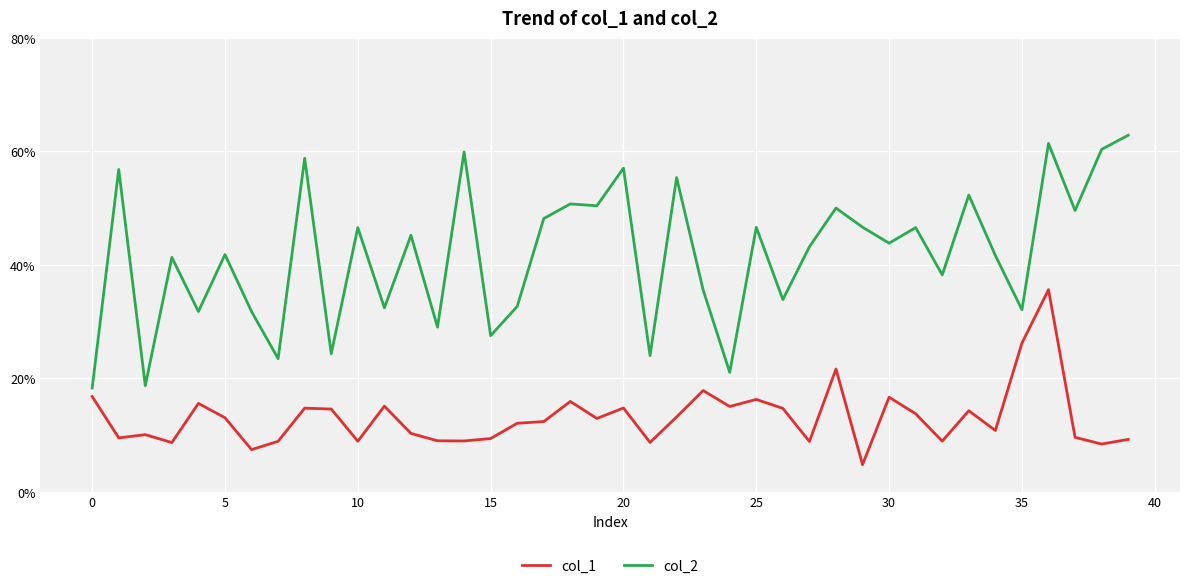

Is this an area chart (filled region under the line)?

No